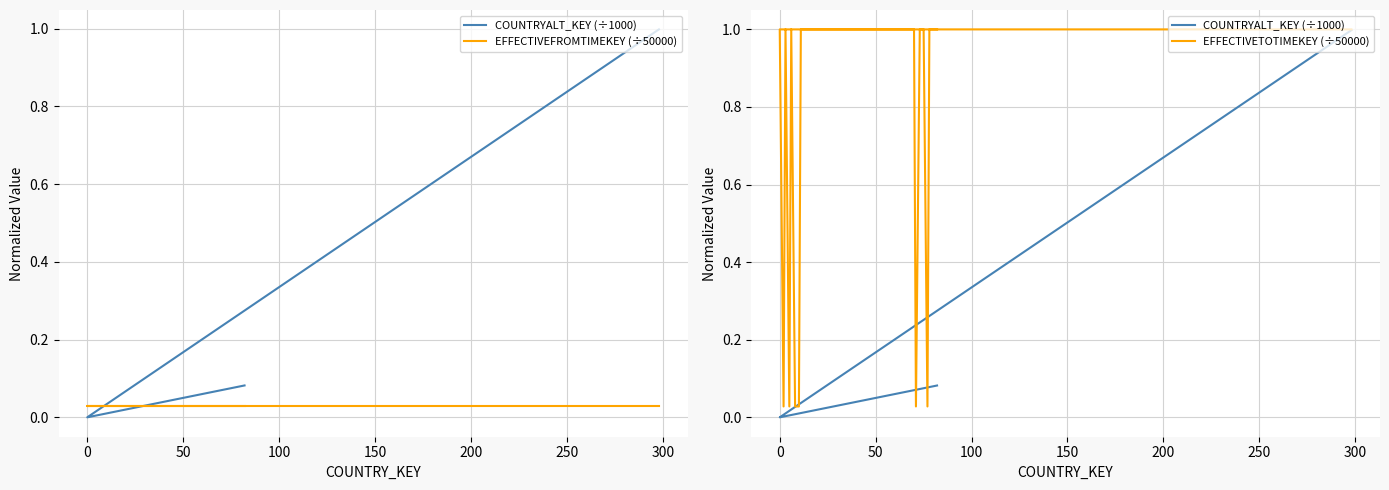

The value of COUNTRYALT_KEY (÷1000) at 13 is 0.1. True or false?

False